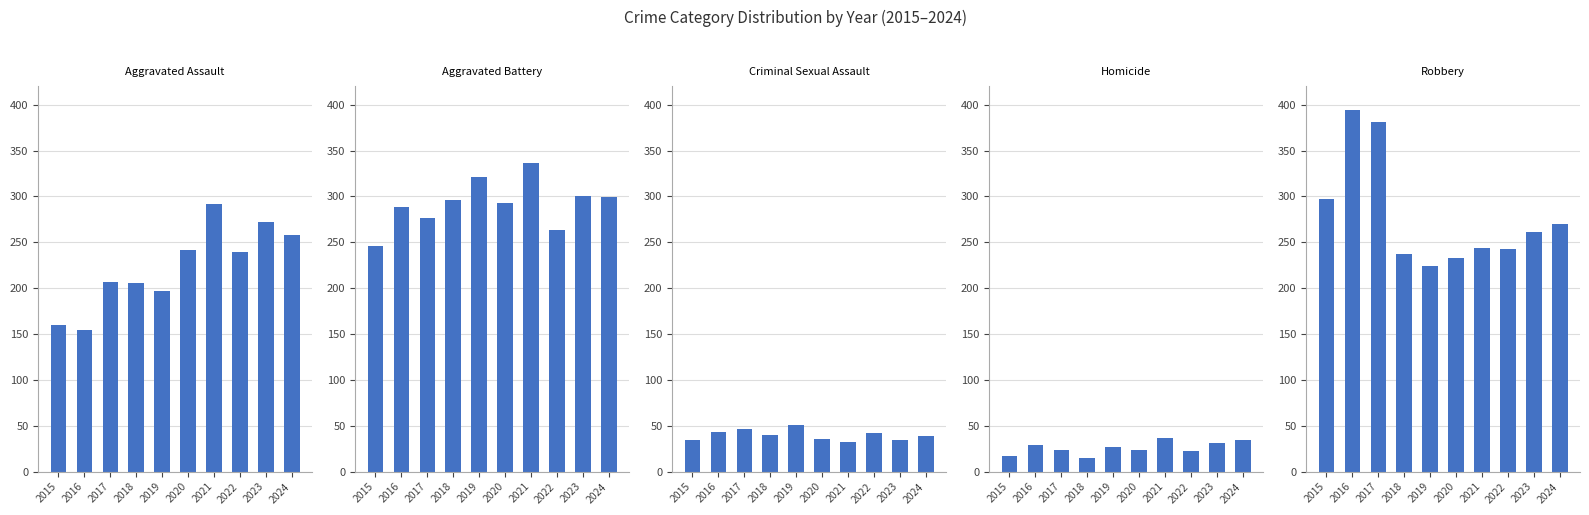

The value of Aggravated Assault at 2019 is 197. True or false?

True